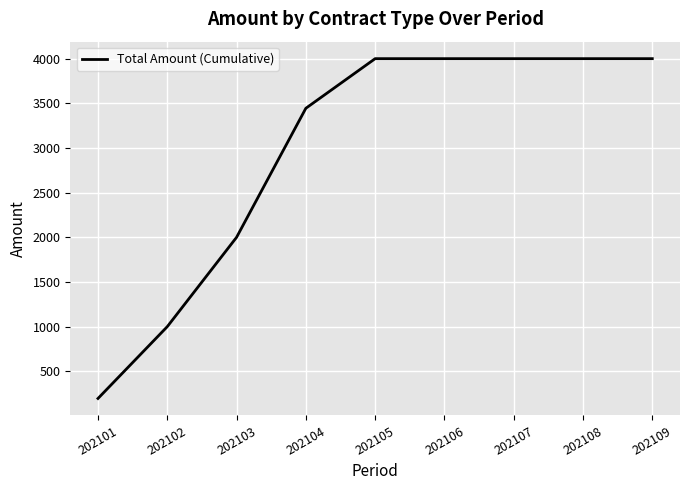

At which category does the chart reach its minimum across all series?

202101